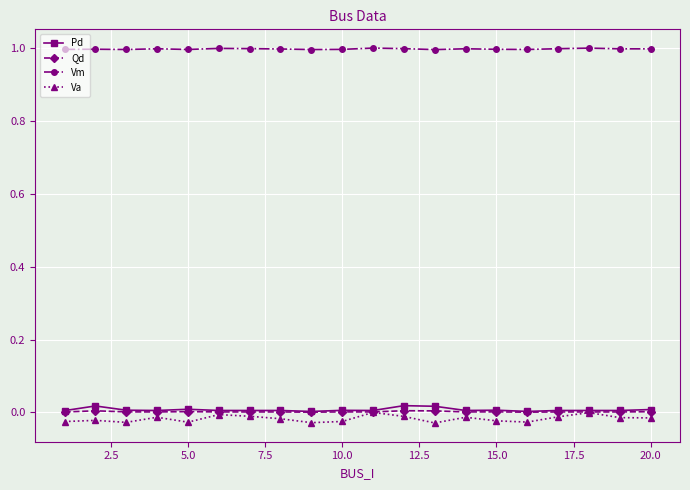

Which series has the widest spread of values?

Va